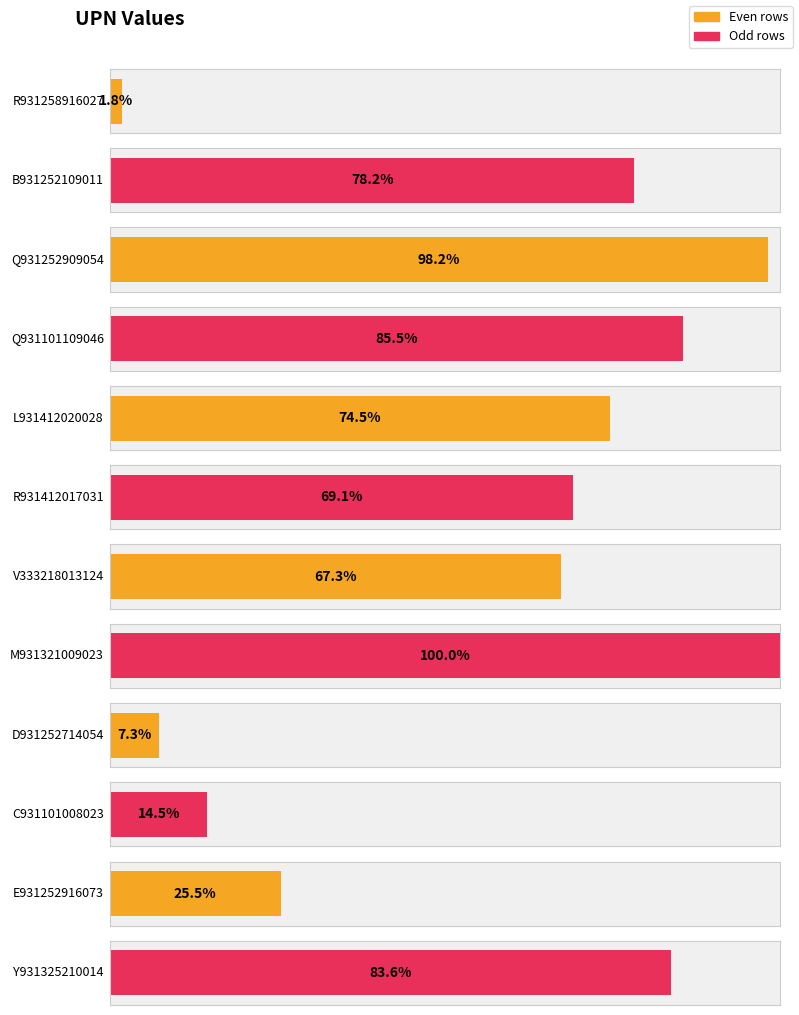

At which label does the data first exceed 38?

B931252109011